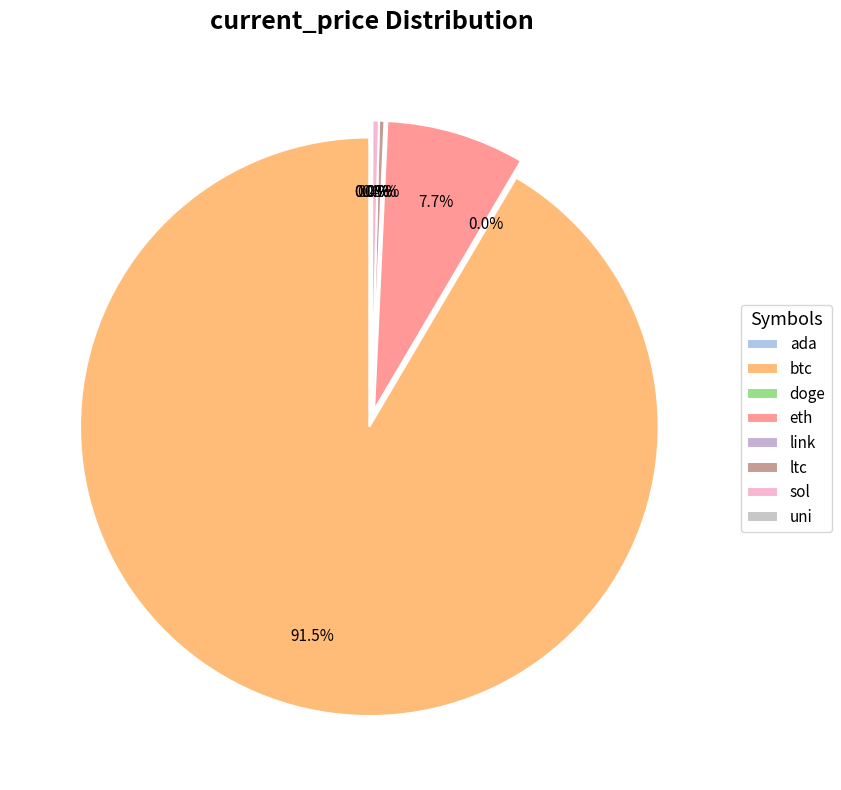

What percentage do ada and eth together represent?

7.7%